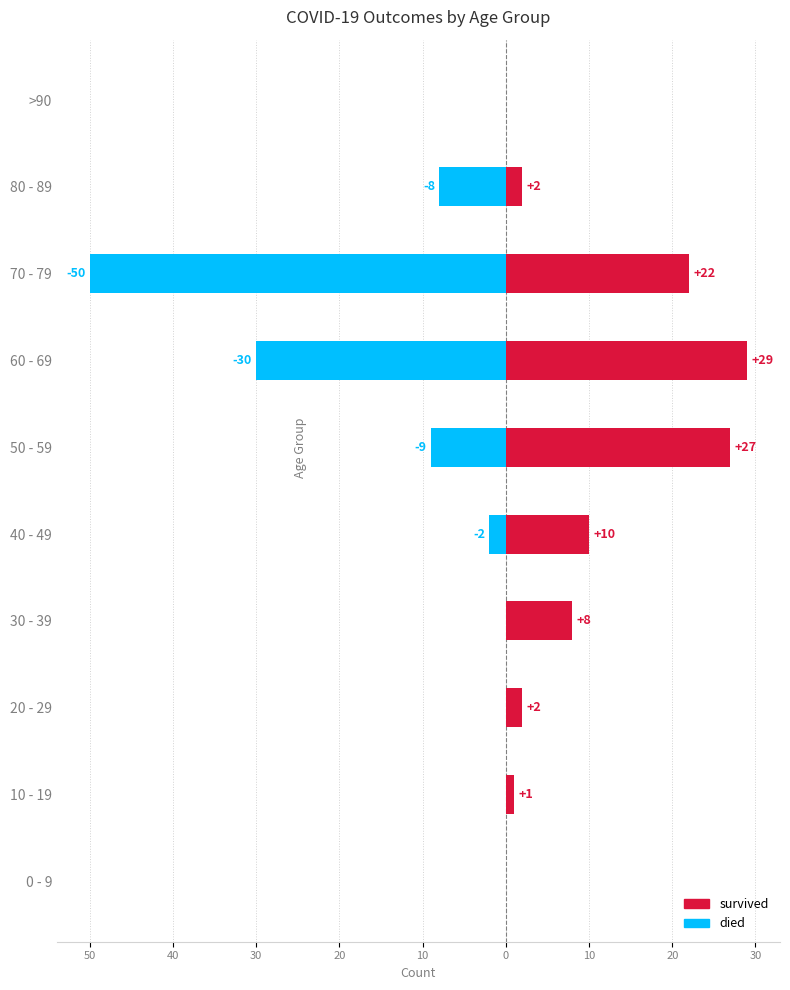

At how many categories does at least one series exceed -27?

10